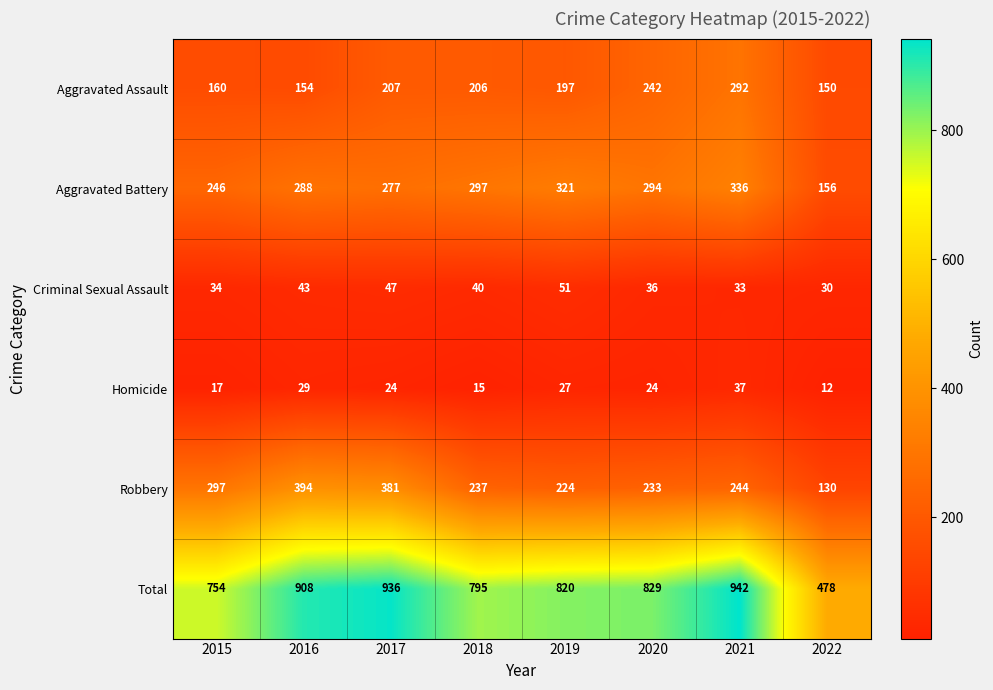

Which category has the lowest value across all series?

2022